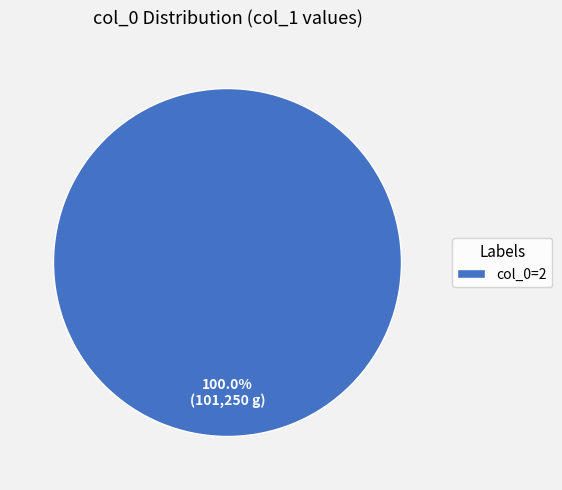

How many slices are in this pie chart?

1